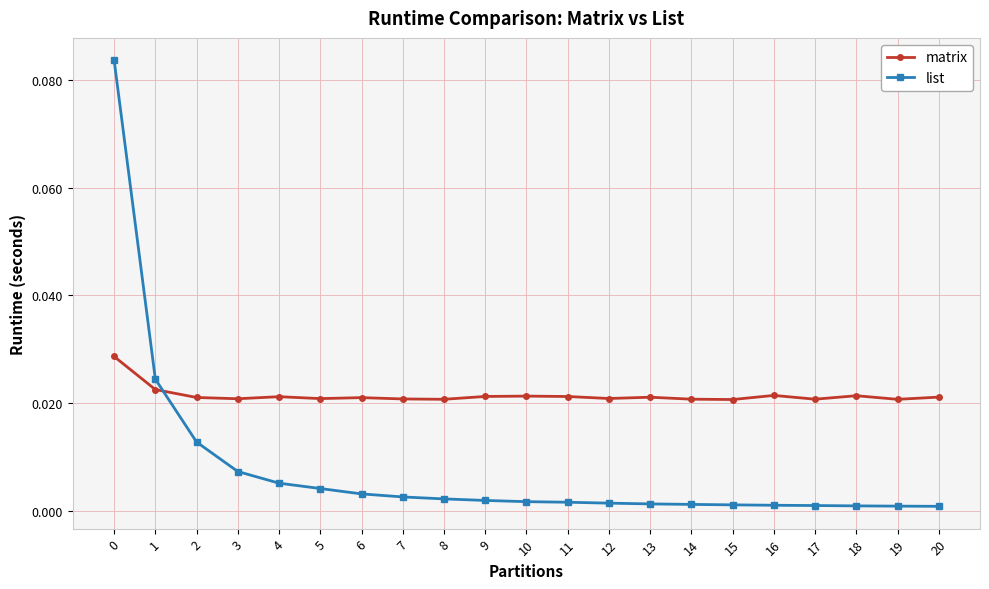

True or false: matrix has more than 1 interior local peaks.

True